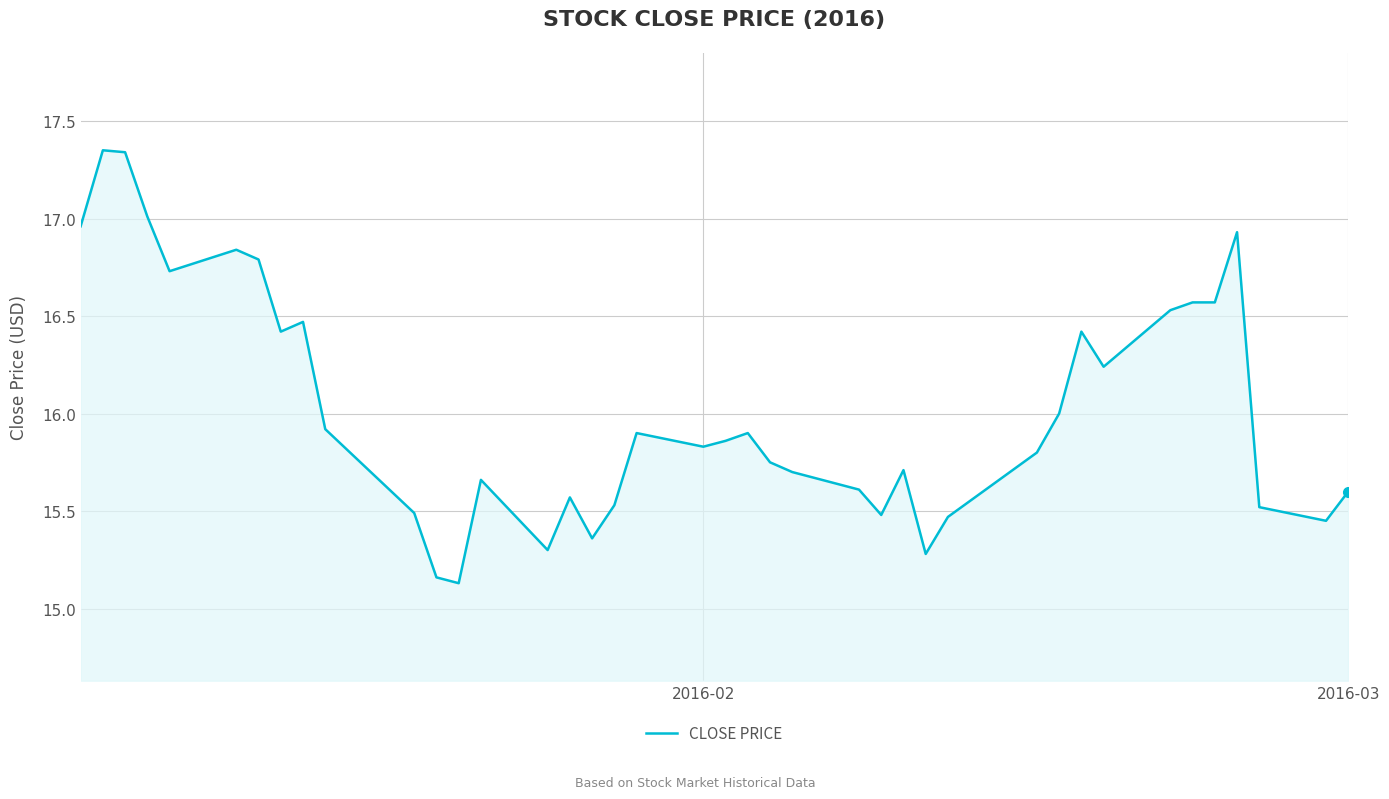

What is the smallest value displayed?

15.1